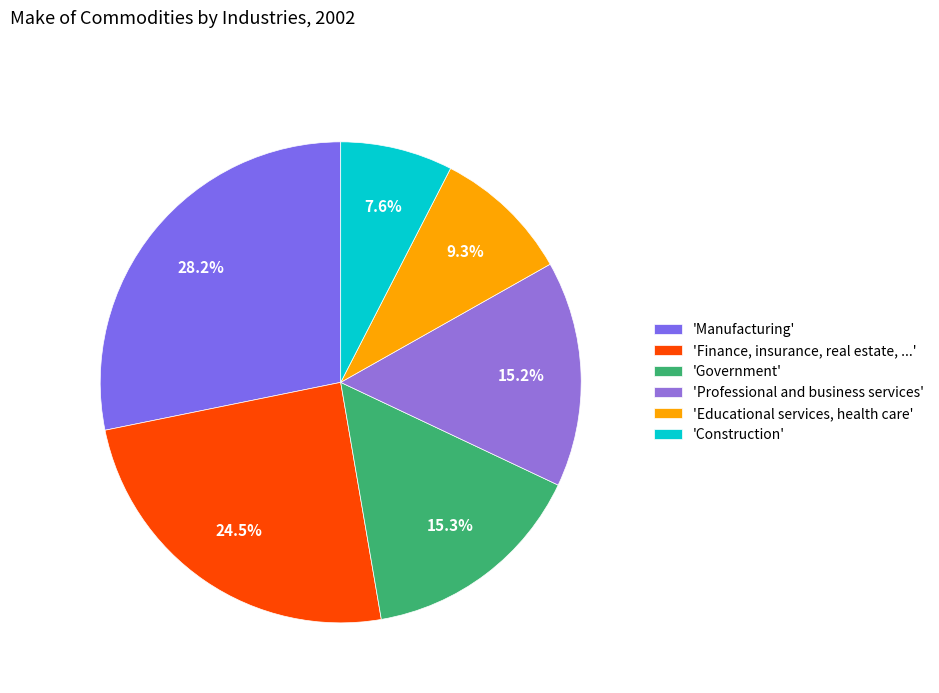

Count the number of slices in the pie.

6